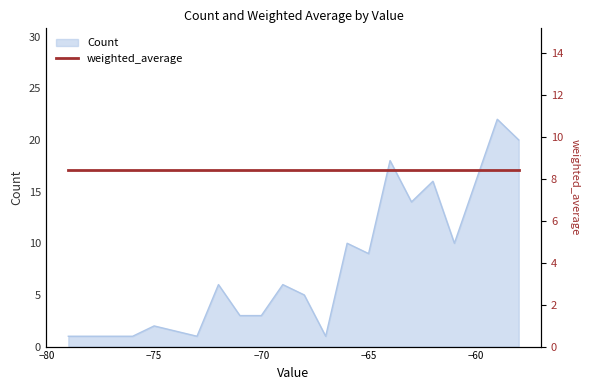

Reading right to left, transcribe all the data shown in this chart.

20	22	16	10	16	14	18	9	10	1	5	6	3	3	6	1	2	1	1	1